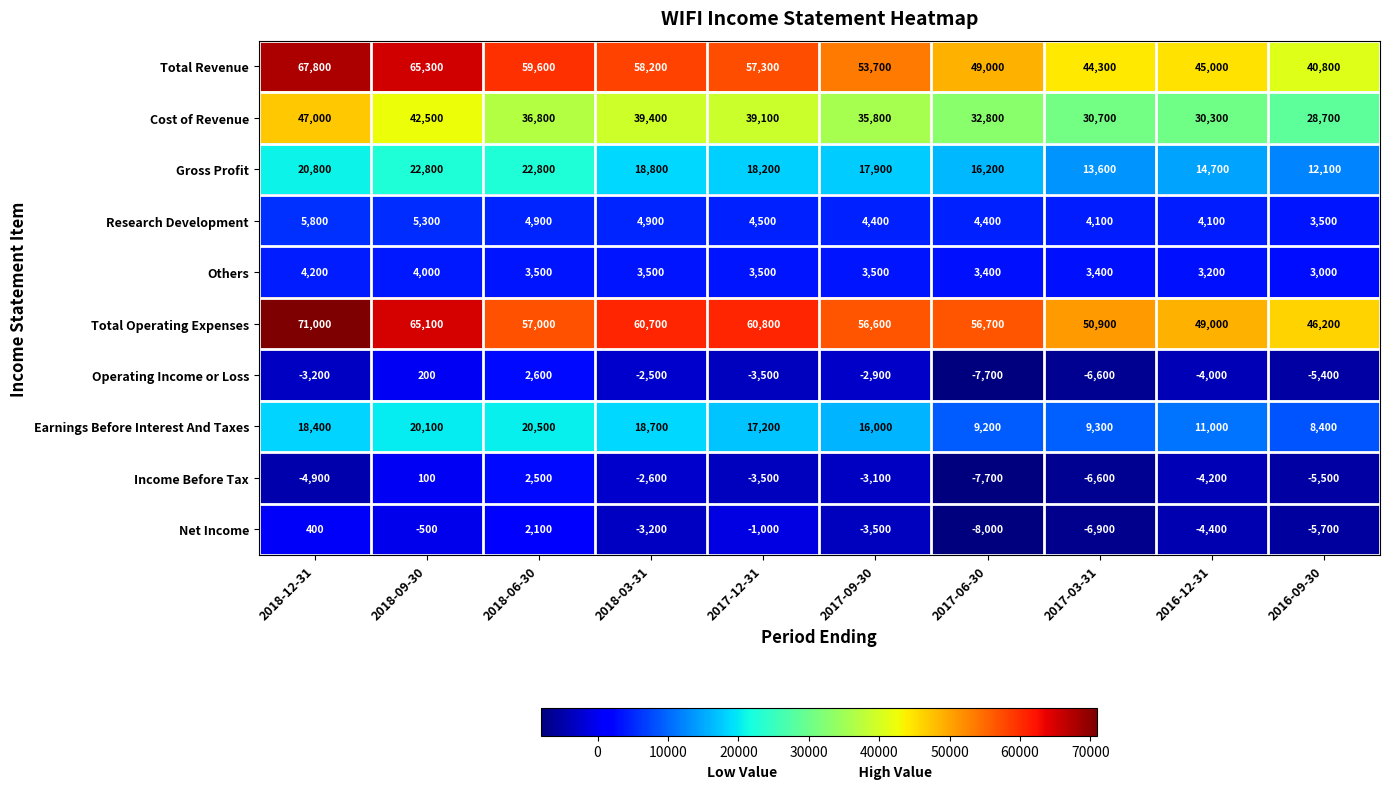

At which category does the chart reach its minimum across all series?

2017-06-30